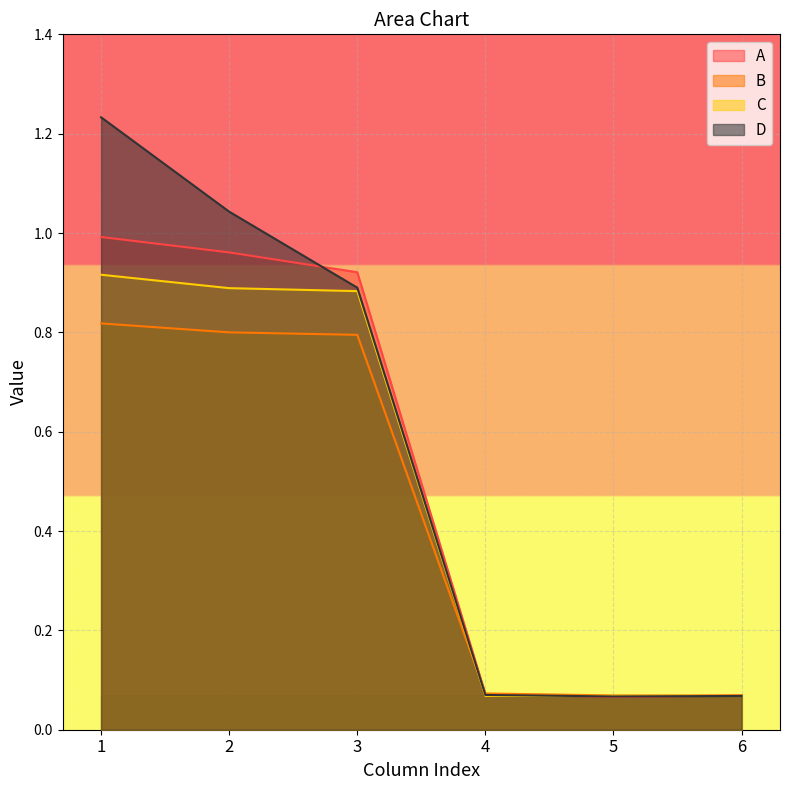

List the labels in order of C value, smallest first.

4, 5, 6, 3, 2, 1